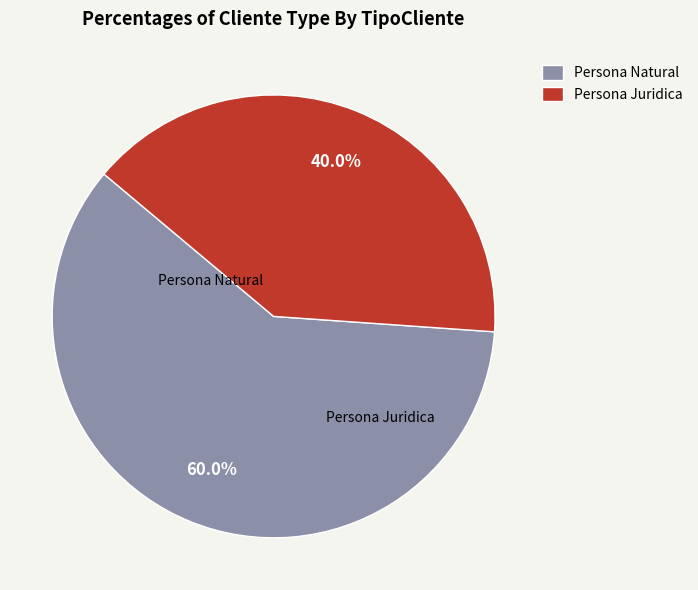

Is there any slice that represents more than half of the pie?

Yes